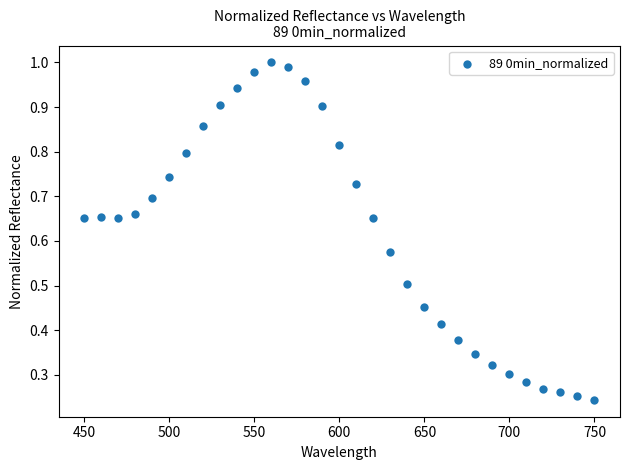

What is the range of X values (max minus min)?

300.0